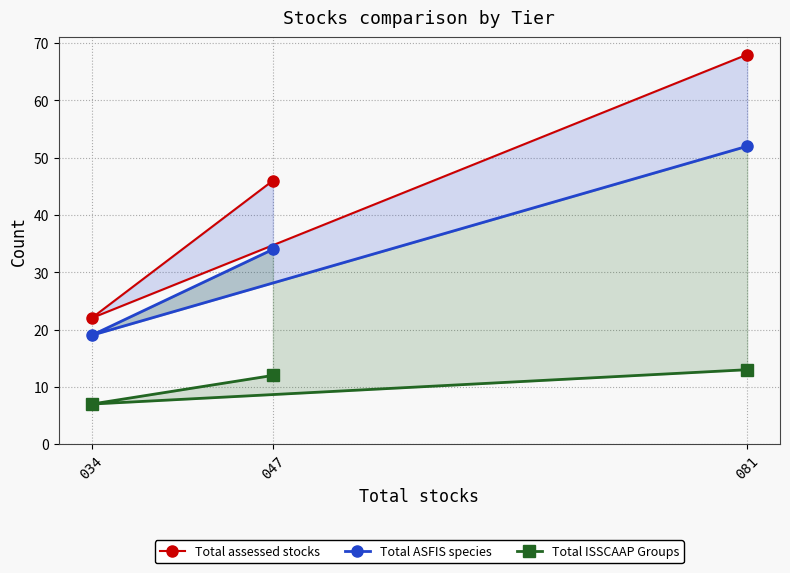

At which label is Total ISSCAAP Groups (from total assessed stocks) closest to 10?

047